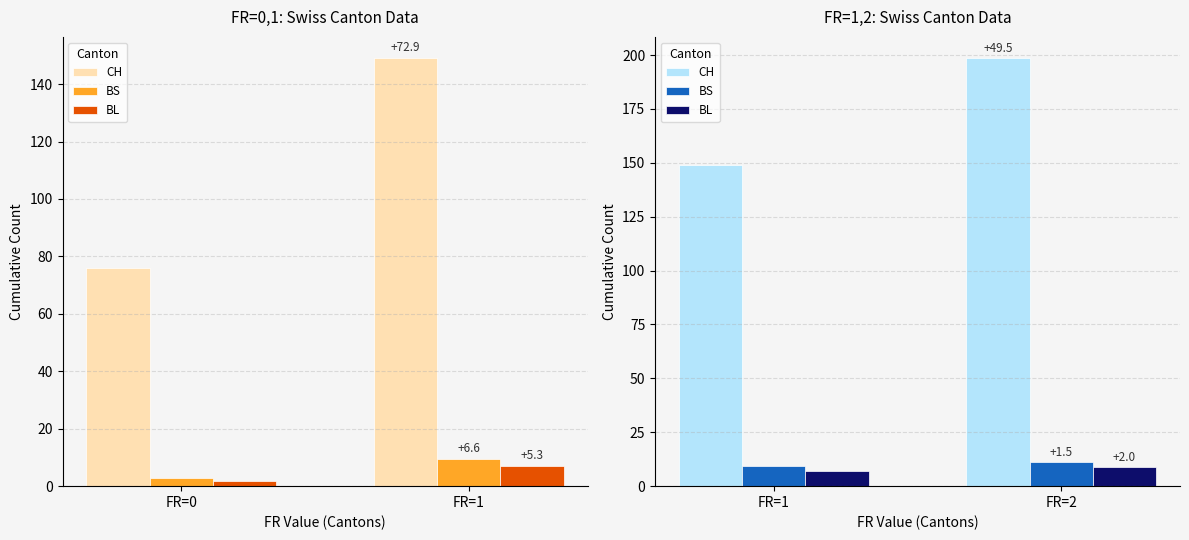

The BS series shows 4.7 at FR=2. True or false?

False